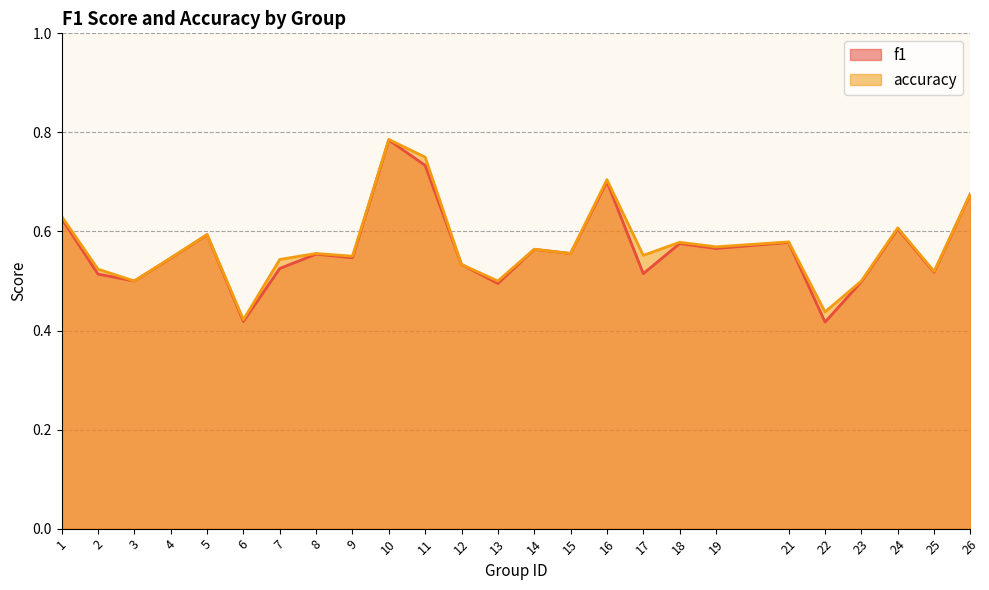

What is the difference between the second highest and minimum values in the accuracy series?

0.3